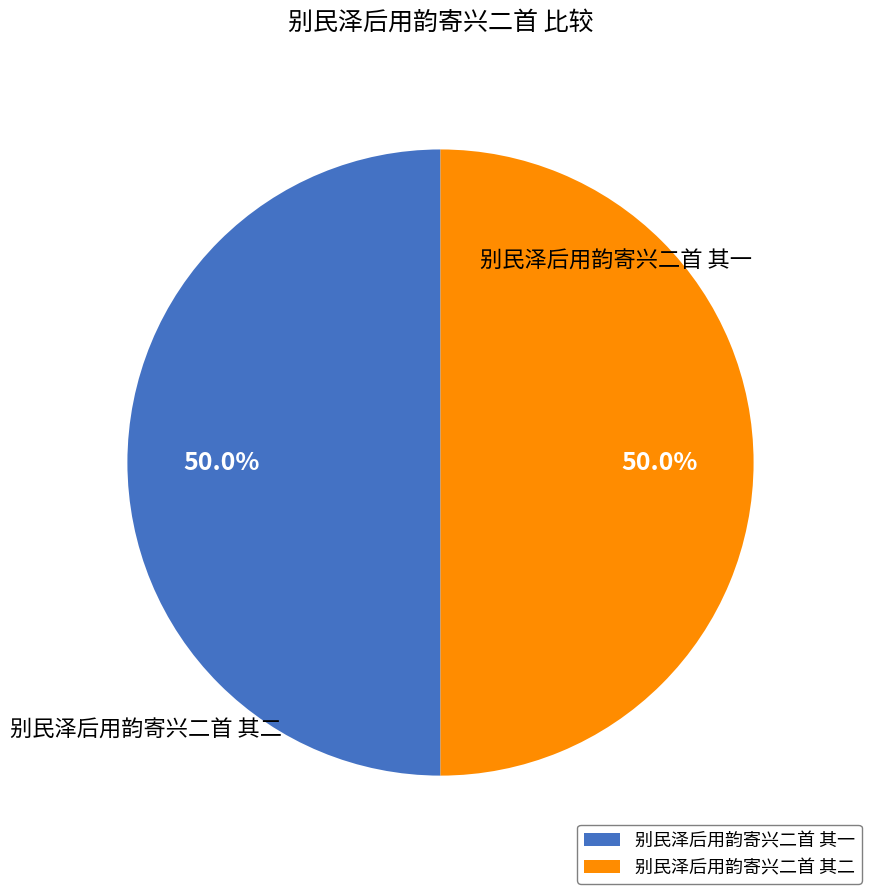

What percentage is the 别民泽后用韵寄兴二首 其一 slice, to the nearest percent?

50%